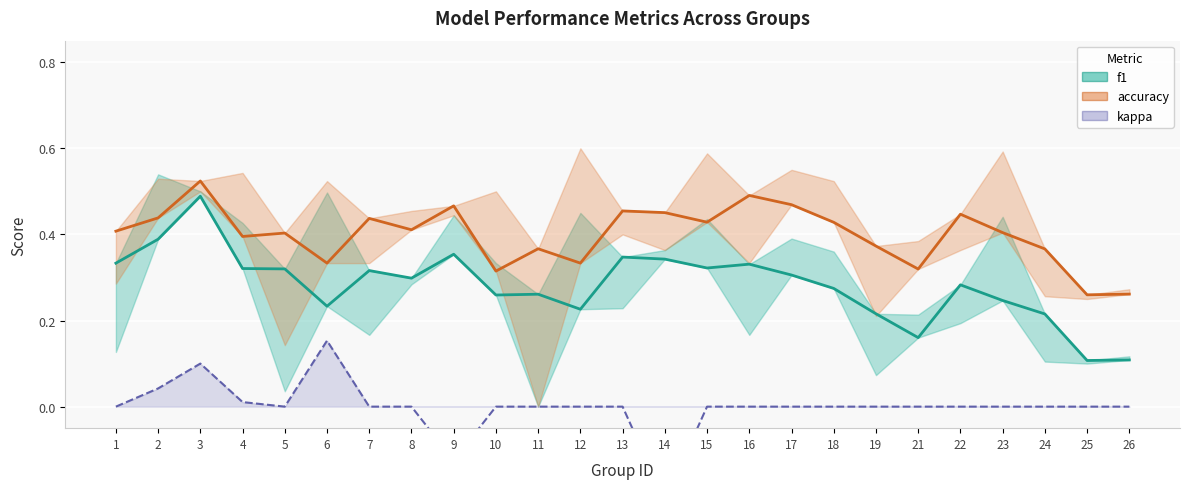

What is the difference between the f1 values at 18 and 3?

0.2